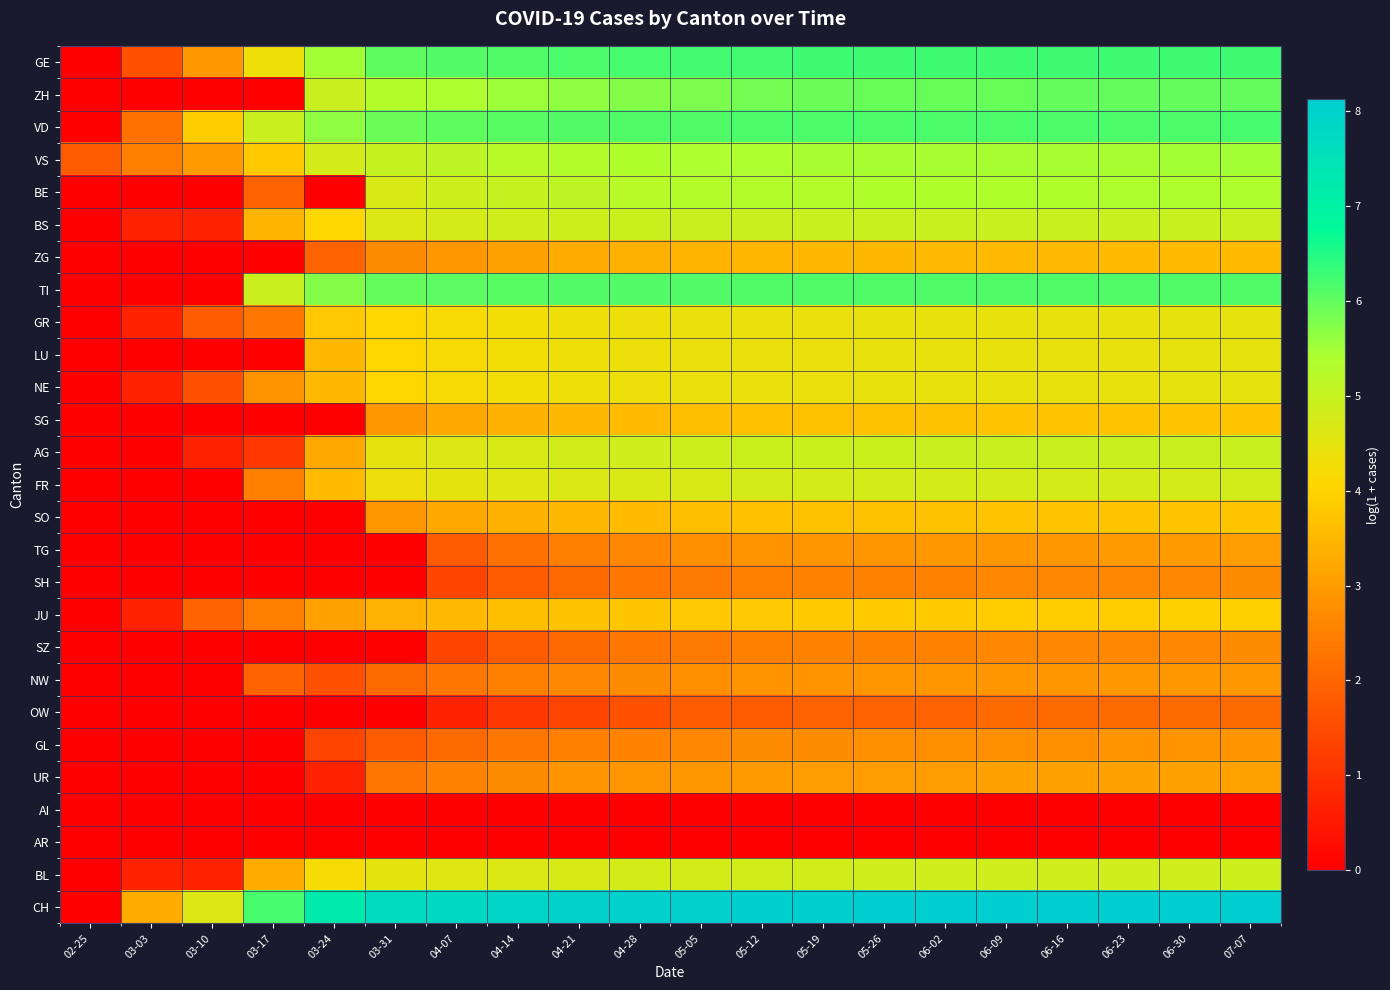

Which series has the largest range (max minus min)?

CH